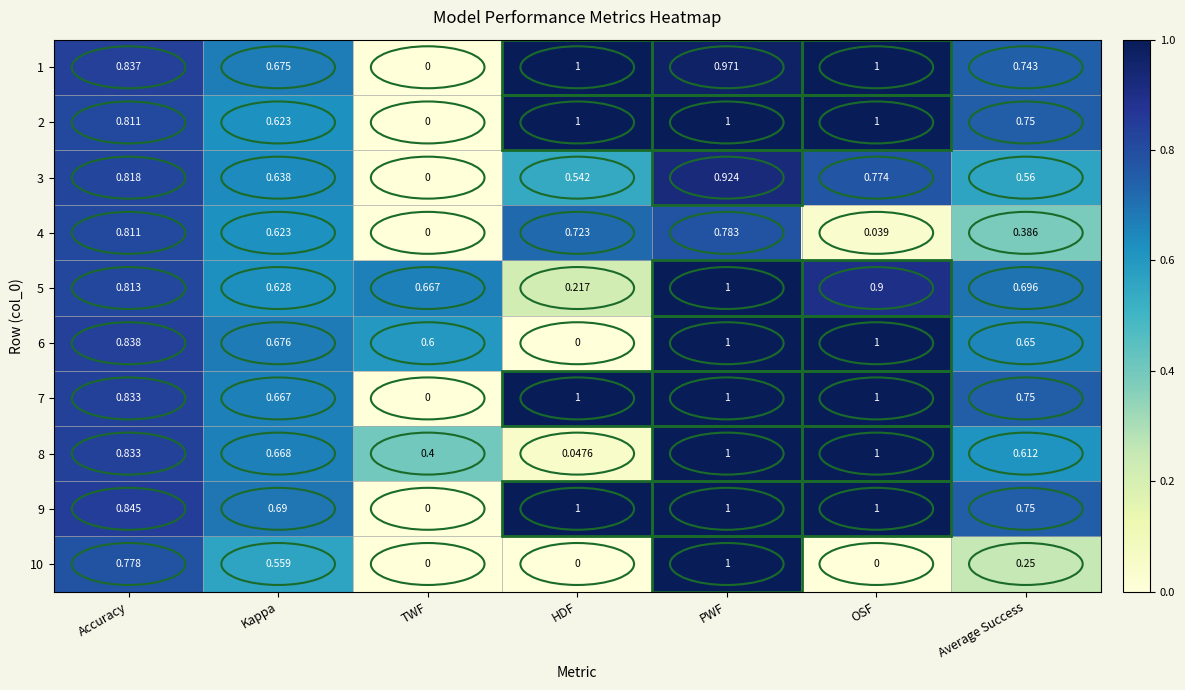

Where is 7 nearest to the value 0?

TWF